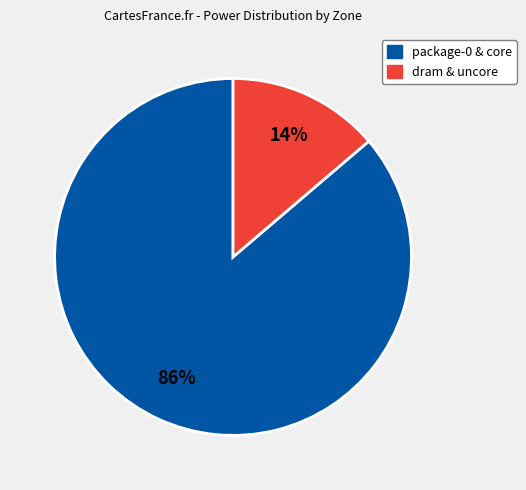

Which category has the biggest portion of the pie?

package-0 & core